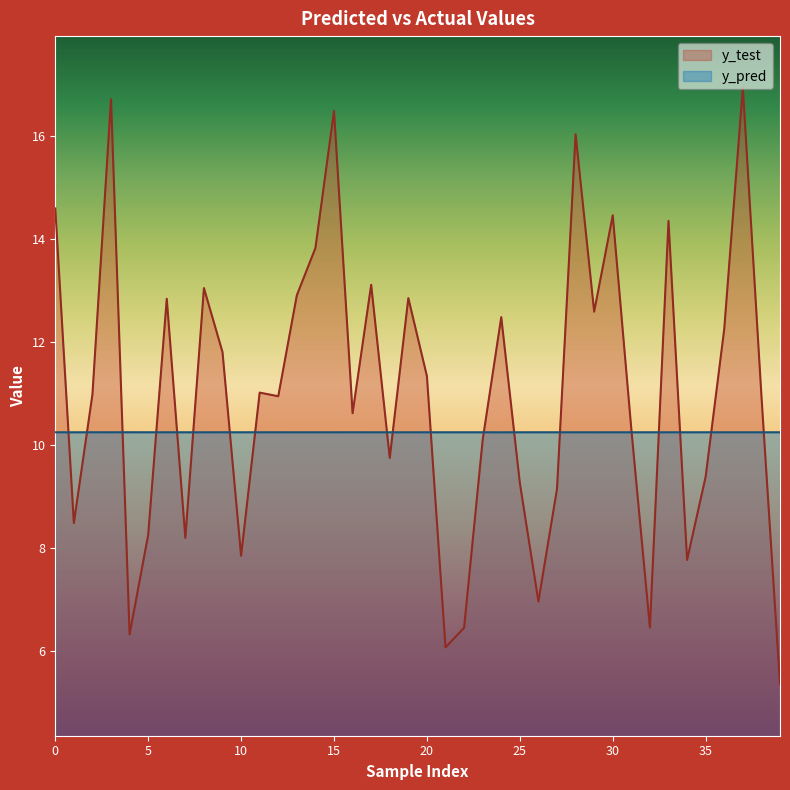

At which label does y_pred reach its minimum?

24